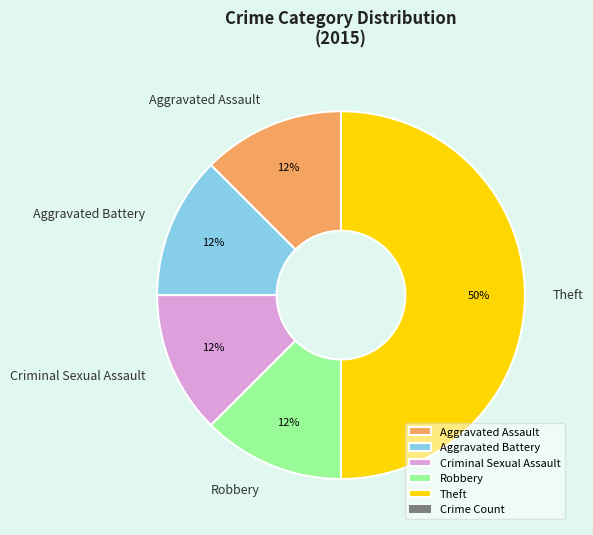

Which category has the biggest portion of the pie?

Theft